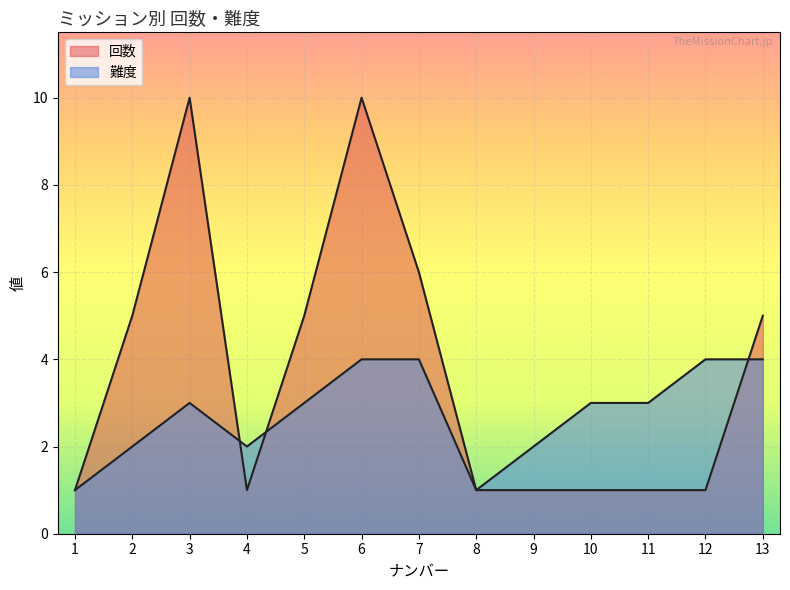

What is the difference between the maximum and minimum values in the 難度 series?

3